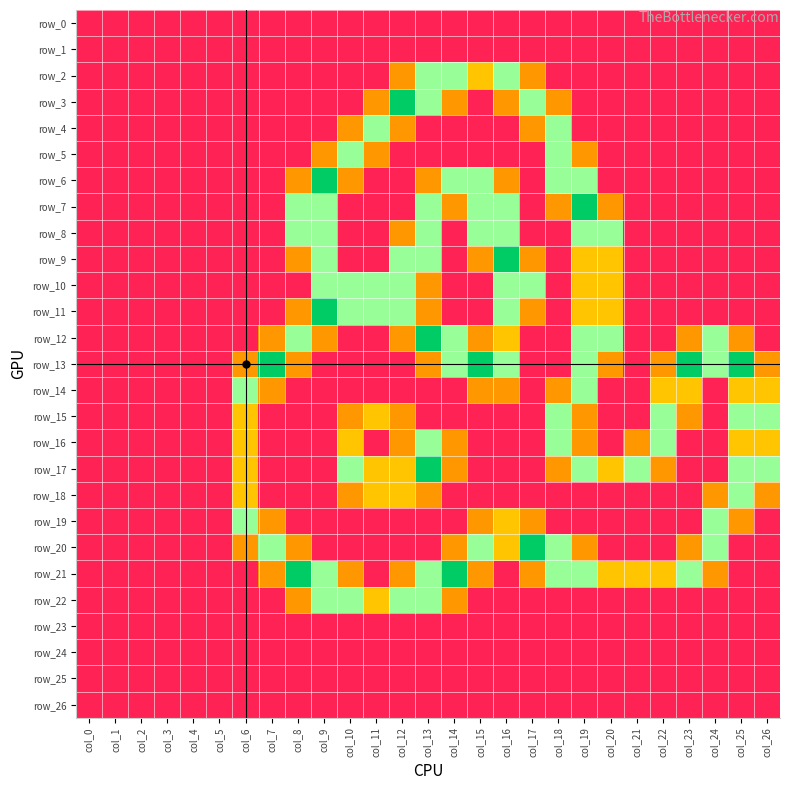

What is the difference between the second highest and second lowest values in the row_18 series?

1.0